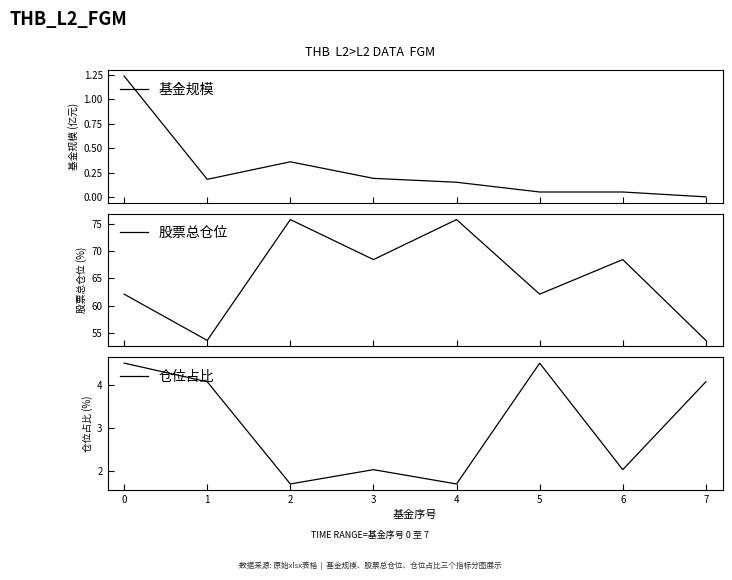

Reading left to right, transcribe all the data shown in this chart.

基金规模: 0=1.2	1=0.2	2=0.4	3=0.2	4=0.1	5=0.1	6=0.1	7=0.0
股票总仓位: 0=62.1	1=53.6	2=75.7	3=68.4	4=75.7	5=62.1	6=68.4	7=53.6
仓位占比: 0=4.5	1=4.1	2=1.7	3=2.0	4=1.7	5=4.5	6=2.0	7=4.1